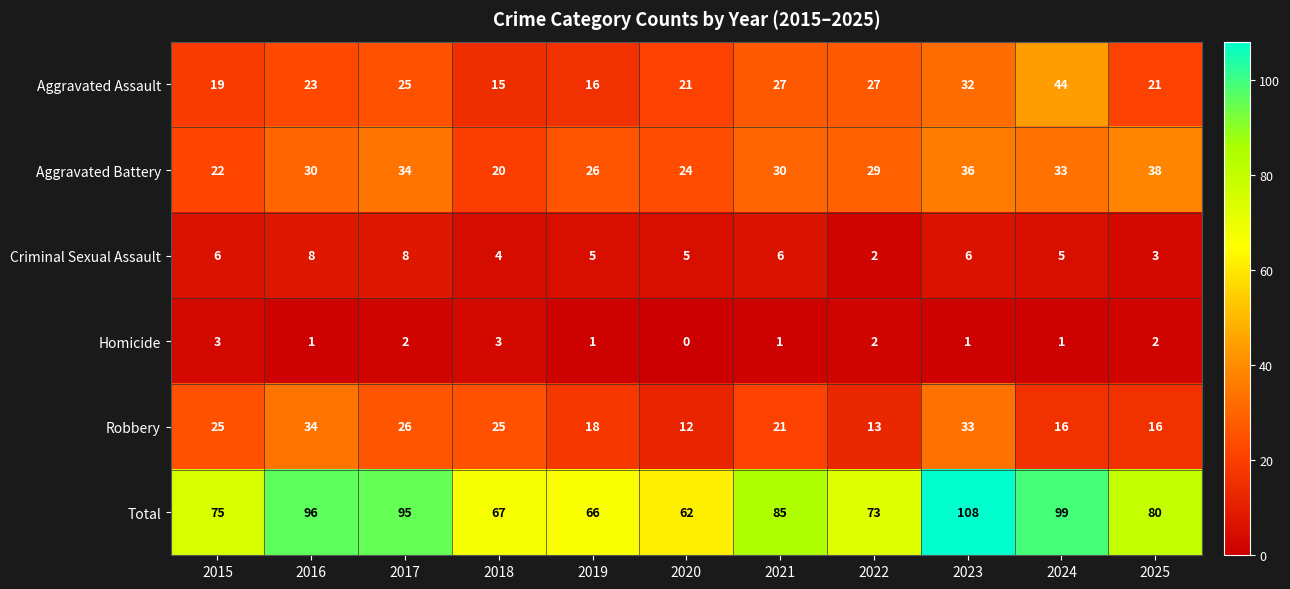

At which category is the sum across all series the highest?

2023